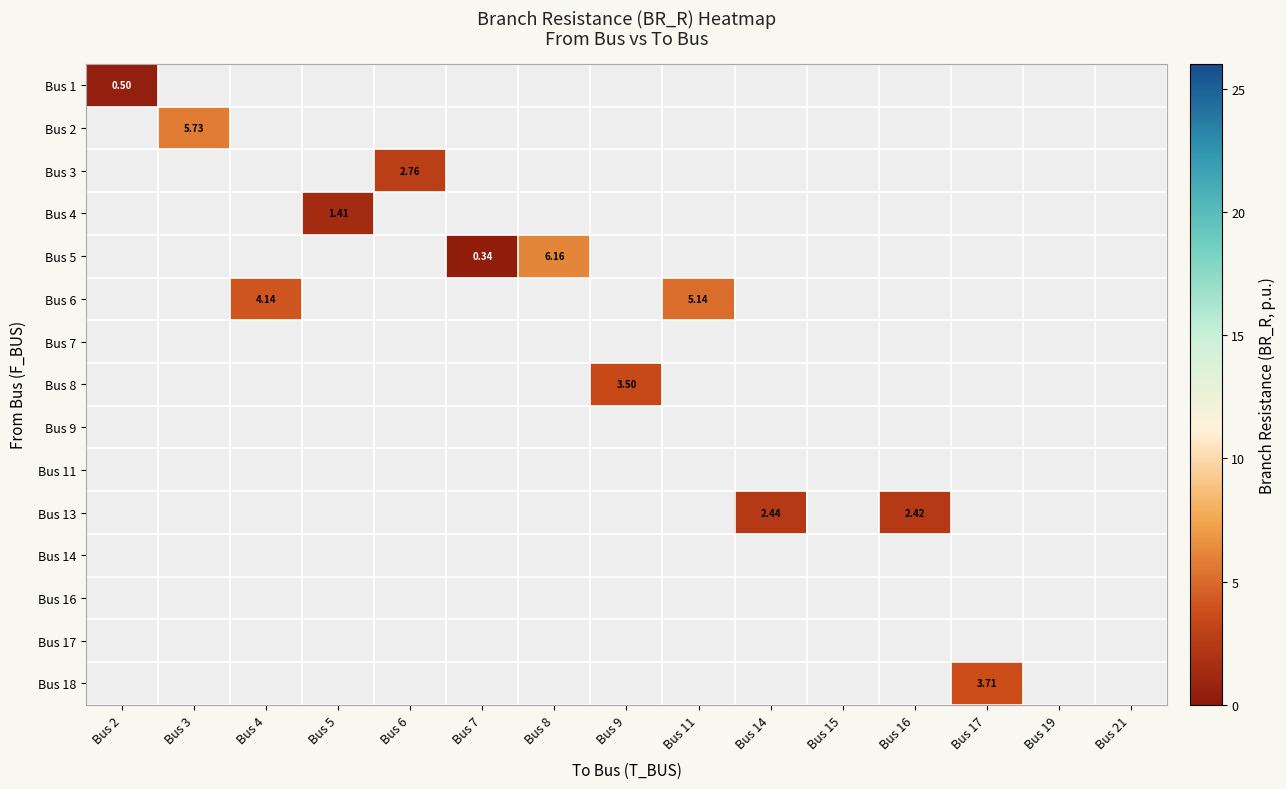

What is the smallest value displayed?

0.3